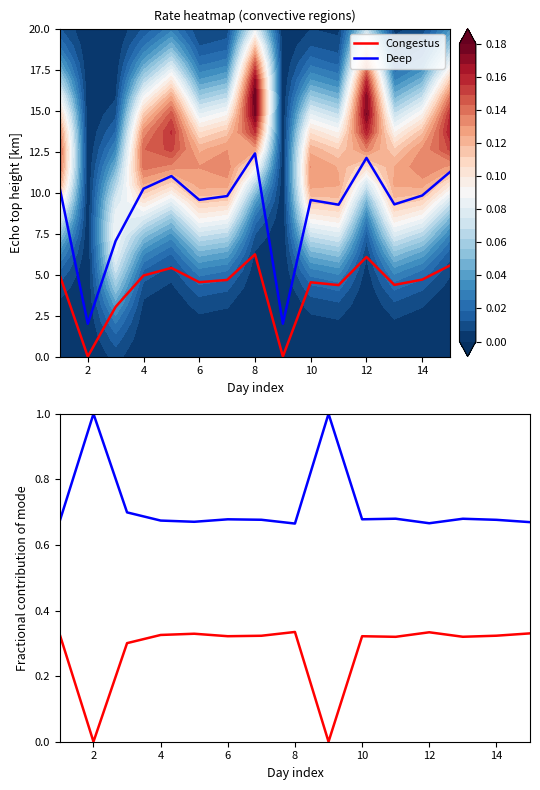

How many series are shown in this chart?

2